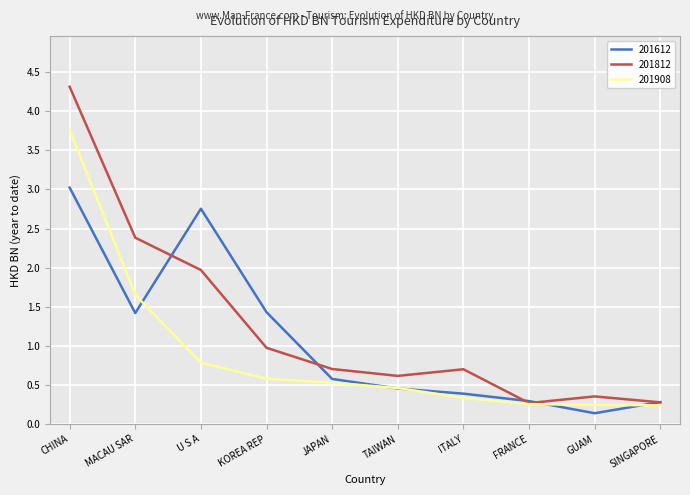

Which series changed the most between CHINA and JAPAN?

201812